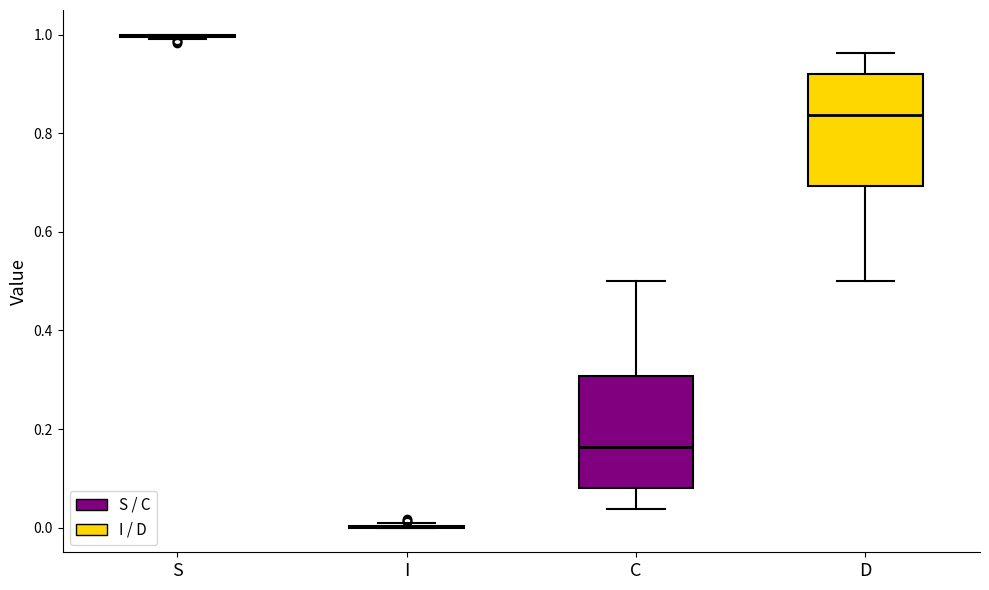

Reading left to right, transcribe this box plot: for each box, give where its median line is, the range the box spans, and where its two whiskers end, as read against the y-axis. The values are not printed on the chart, so give them approximately, as read against the axis.

S: box collapsed to a line at 1.00, whiskers 1.00 to 1.00
I: box collapsed to a line at 0.00, whiskers 0.00 to 0.00
C: median 0.16, box 0.08 to 0.30, whiskers 0.04 to 0.50
D: median 0.84, box 0.70 to 0.92, whiskers 0.50 to 0.96